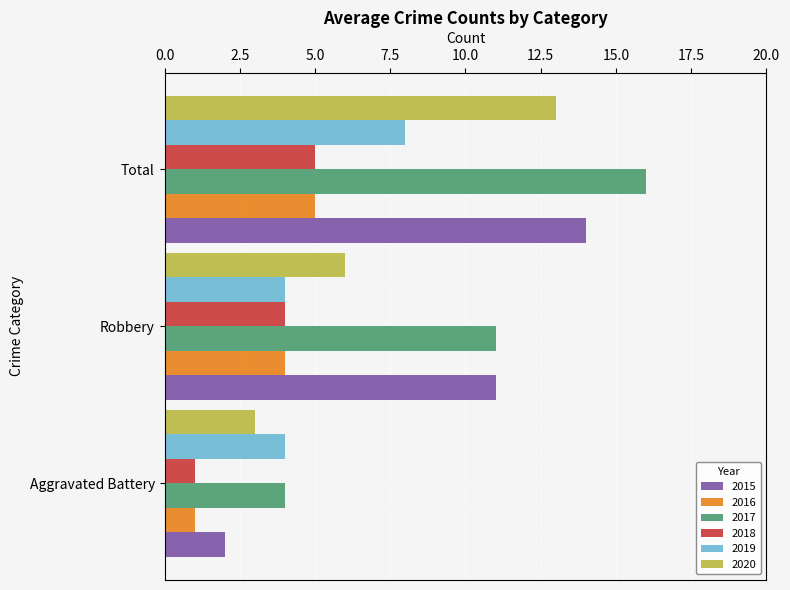

What is the difference between the maximum and minimum values in the 2015 series?

12